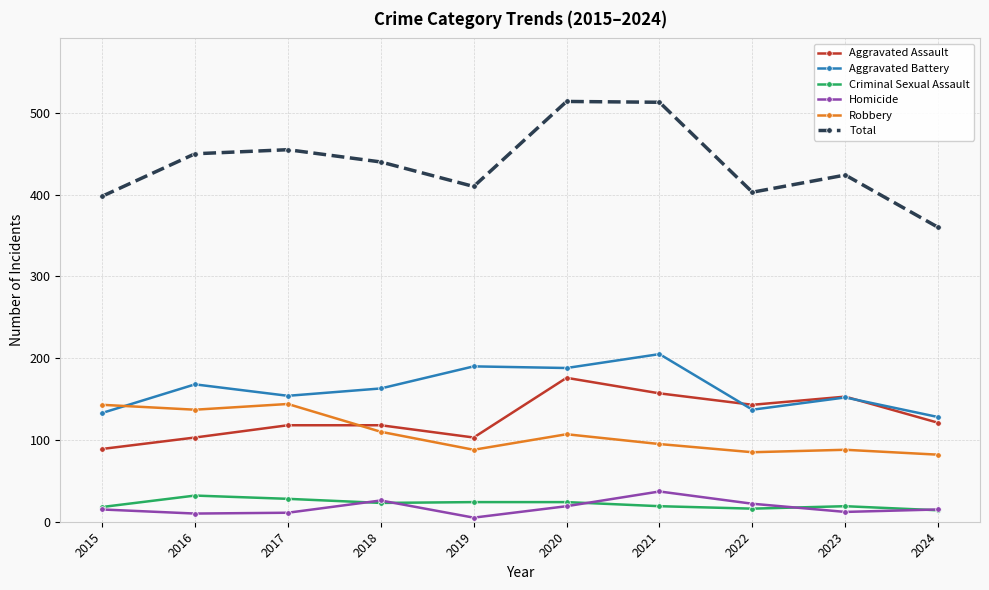

True or false: Homicide has a value of 37 at 2021.

True